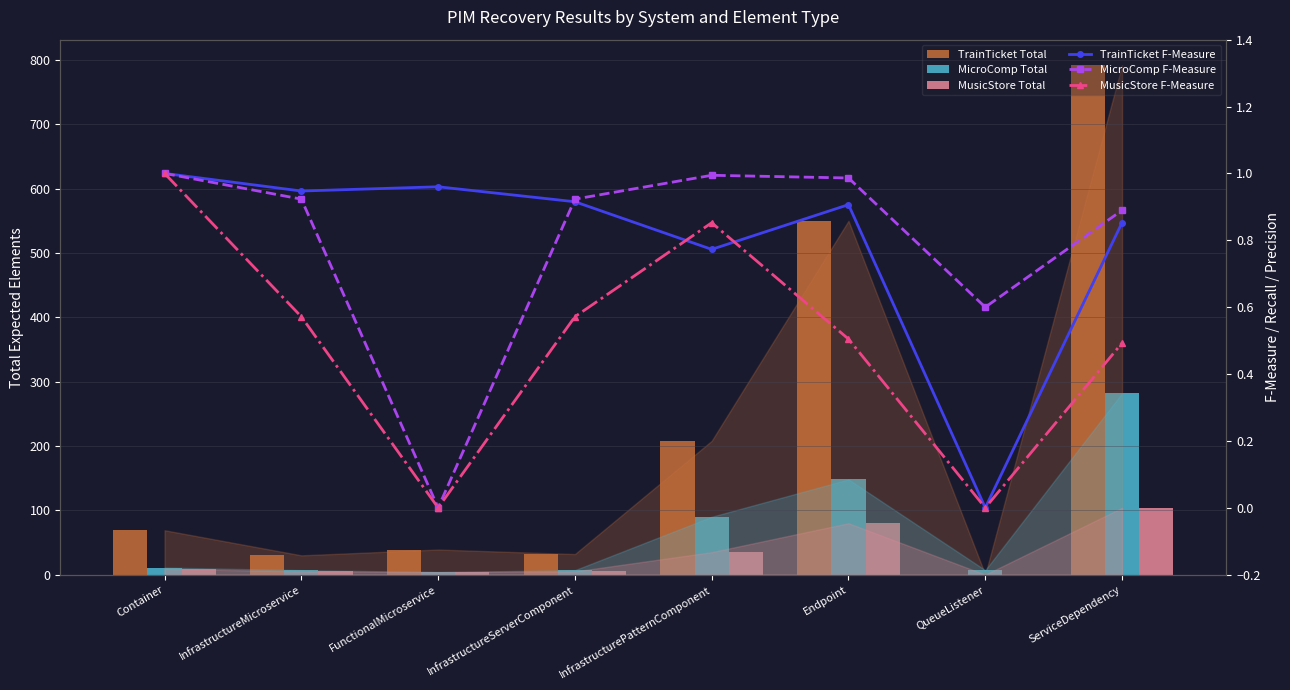

Reading left to right, what are all the values shown in this chart?

TrainTicket Total: Container=69.0	InfrastructureMicroservice=30.0	FunctionalMicroservice=39.0	InfrastructureServerComponent=32.0	InfrastructurePatternComponent=208.0	Endpoint=550.0	QueueListener=0.0	ServiceDependency=792.0
MicroComp Total: Container=11.0	InfrastructureMicroservice=7.0	FunctionalMicroservice=4.0	InfrastructureServerComponent=7.0	InfrastructurePatternComponent=90.0	Endpoint=148.0	QueueListener=7.0	ServiceDependency=282.0
MusicStore Total: Container=9.0	InfrastructureMicroservice=5.0	FunctionalMicroservice=4.0	InfrastructureServerComponent=5.0	InfrastructurePatternComponent=35.0	Endpoint=80.0	QueueListener=0.0	ServiceDependency=104.0
TrainTicket F-Measure: Container=1.0	InfrastructureMicroservice=0.9	FunctionalMicroservice=1.0	InfrastructureServerComponent=0.9	InfrastructurePatternComponent=0.8	Endpoint=0.9	QueueListener=0.0	ServiceDependency=0.9
MicroComp F-Measure: Container=1.0	InfrastructureMicroservice=0.9	FunctionalMicroservice=0.0	InfrastructureServerComponent=0.9	InfrastructurePatternComponent=1.0	Endpoint=1.0	QueueListener=0.6	ServiceDependency=0.9
MusicStore F-Measure: Container=1.0	InfrastructureMicroservice=0.6	FunctionalMicroservice=0.0	InfrastructureServerComponent=0.6	InfrastructurePatternComponent=0.9	Endpoint=0.5	QueueListener=0.0	ServiceDependency=0.5